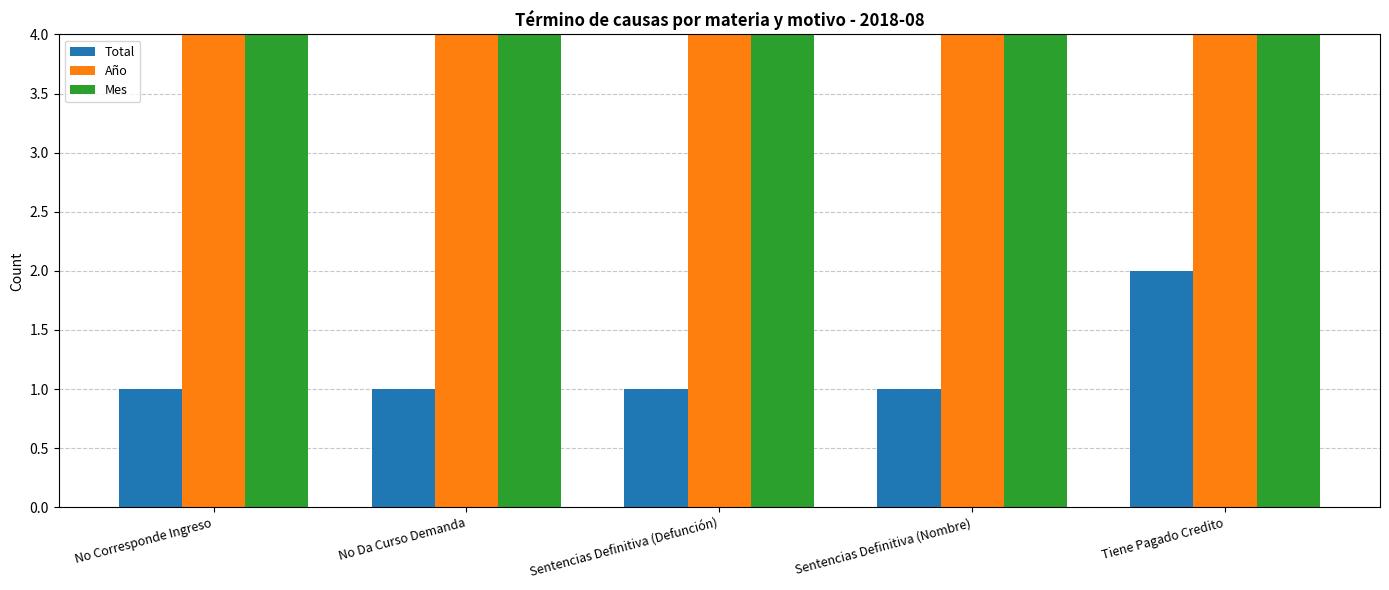

Which series has the largest total across all categories?

Año